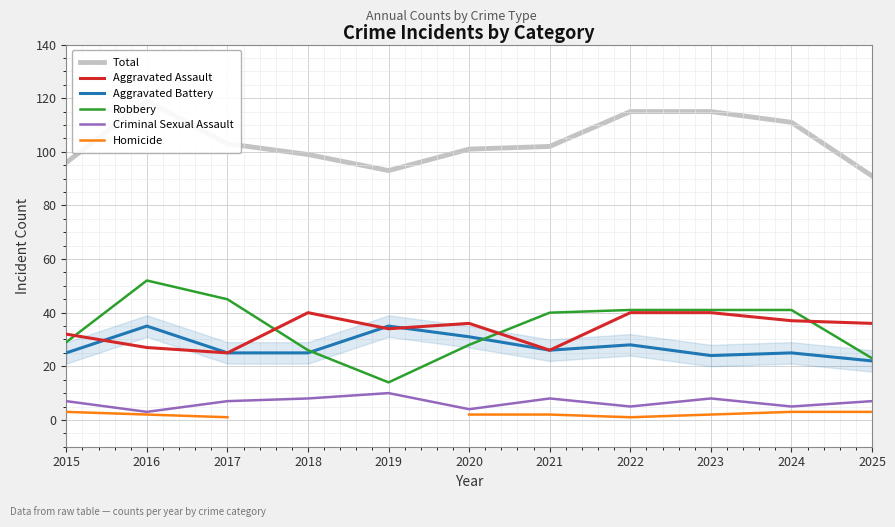

What is the value of the Robbery point at the 5th from the left?

14.0